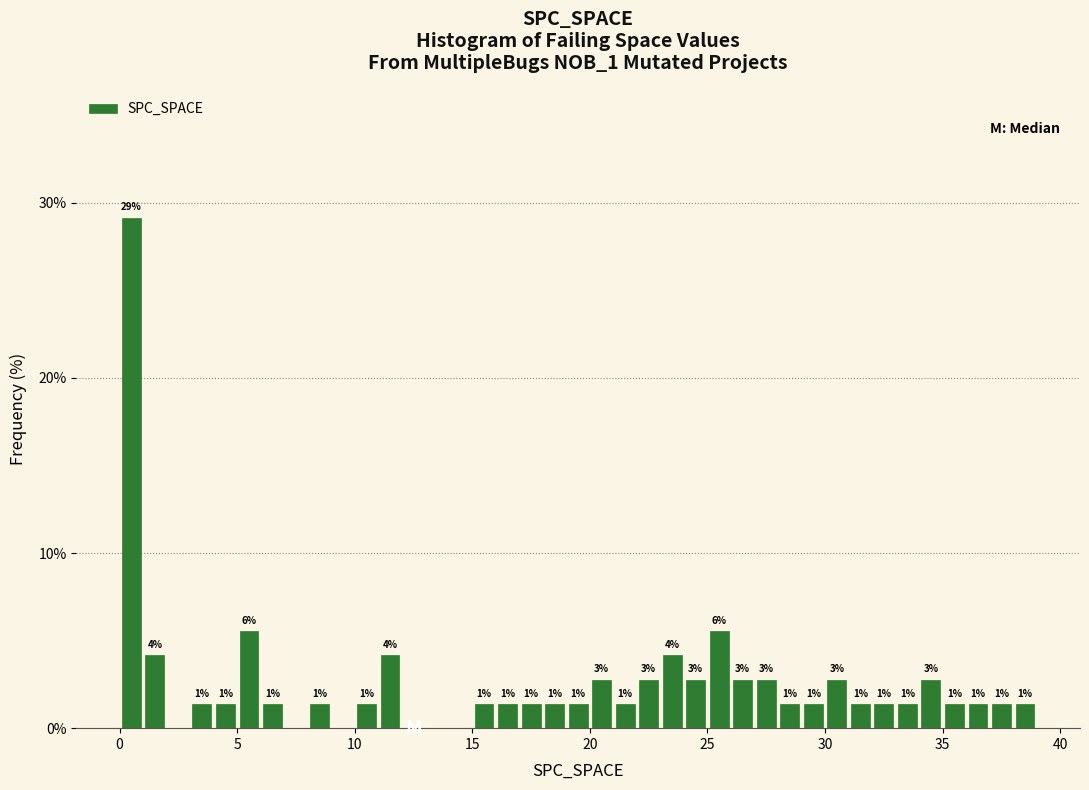

Read against the x-axis, roughly where is the centre of the tallest bar?

0.5